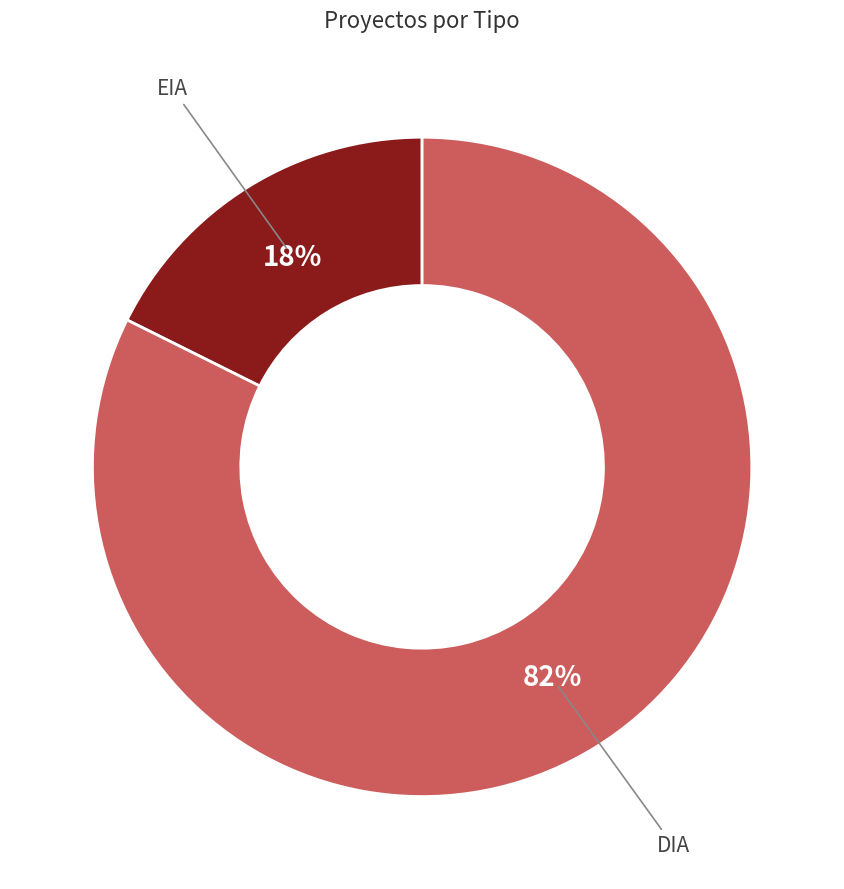

Which has a higher value, DIA or EIA?

DIA